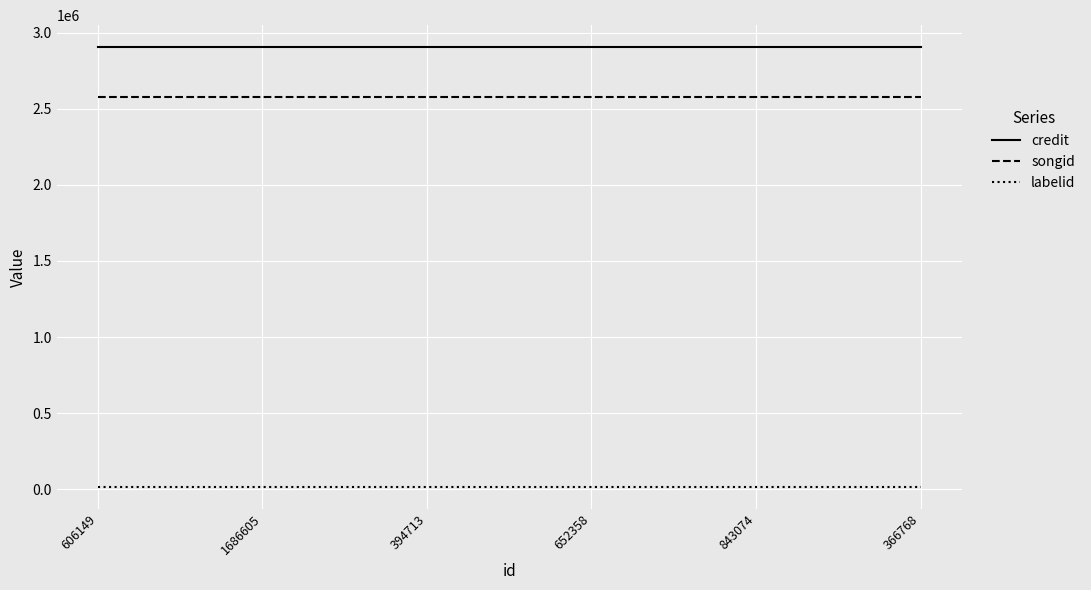

What is the spread (max minus min) of values at 652358?

2888845